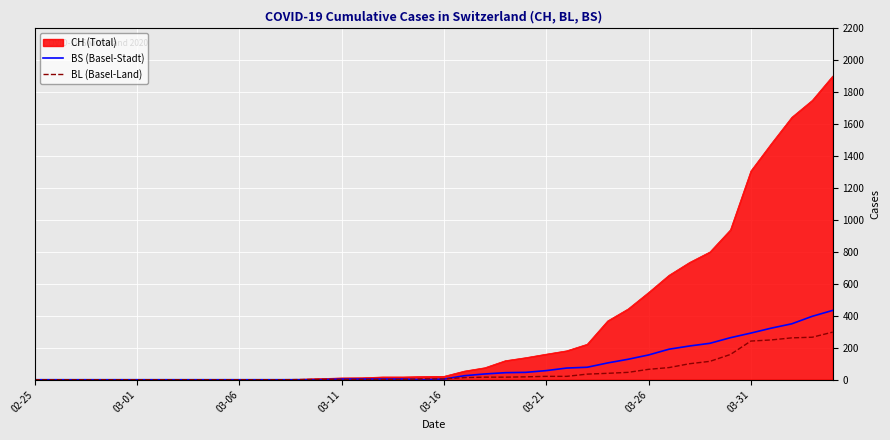

Which series has the largest total across all categories?

CH (Total)